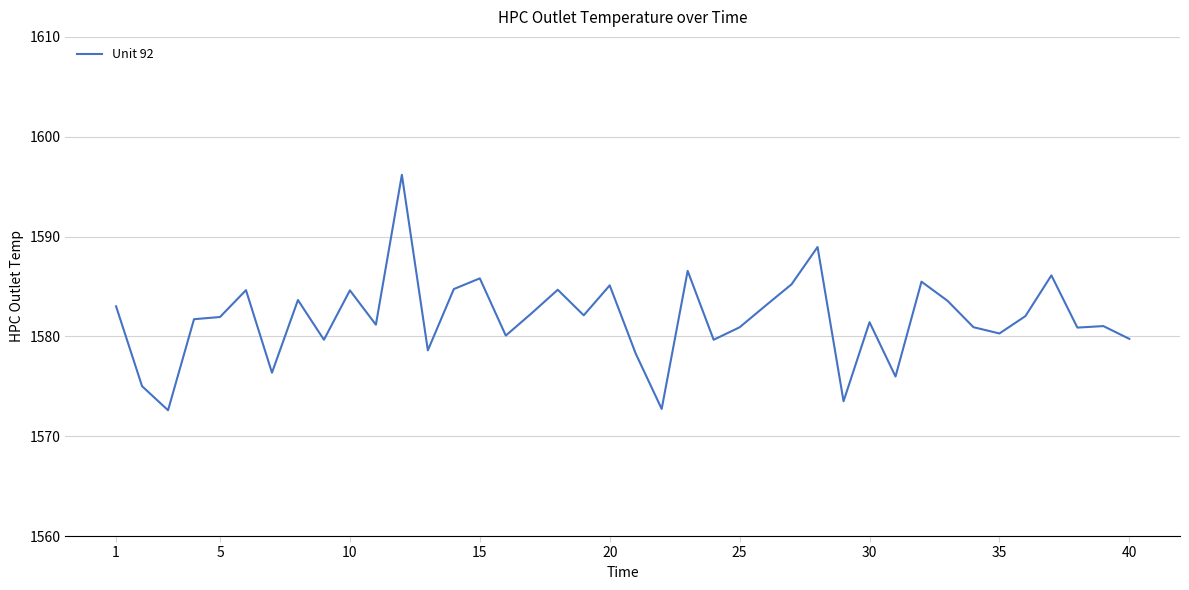

How many lines are shown in the chart?

1